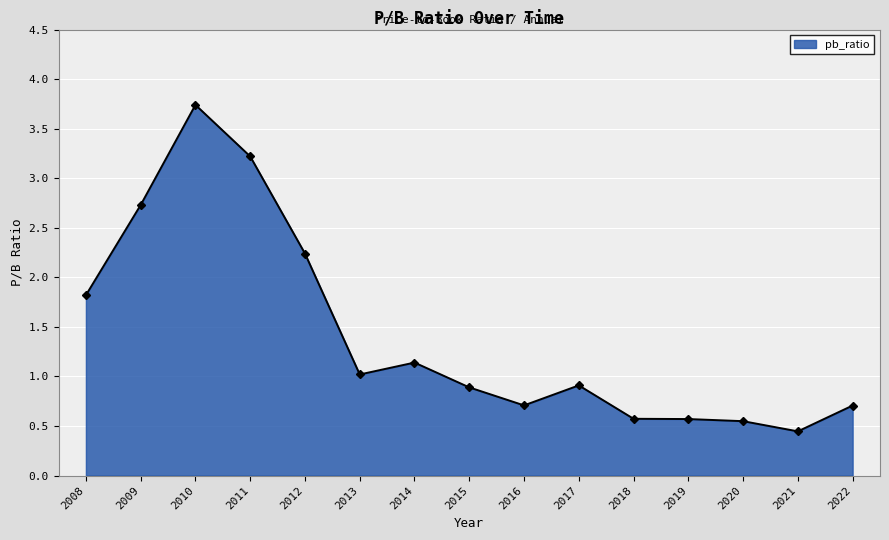

Is it true that the value at 2020 is 0.2?

False